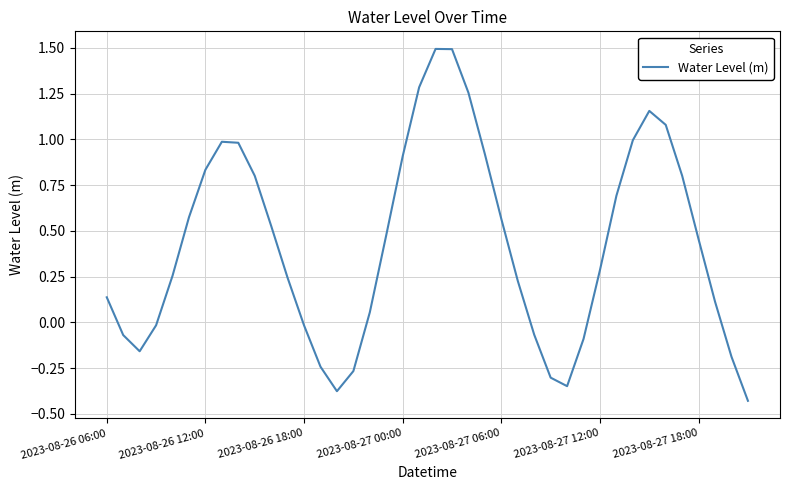

How many lines are shown in the chart?

1